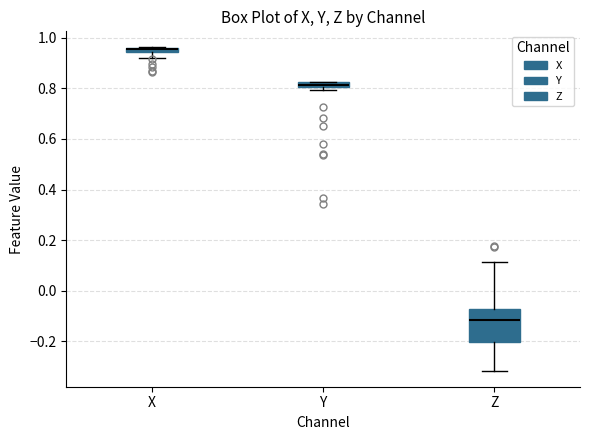

Comparing the boxes themselves (not the whiskers), which one is the tallest?

Z